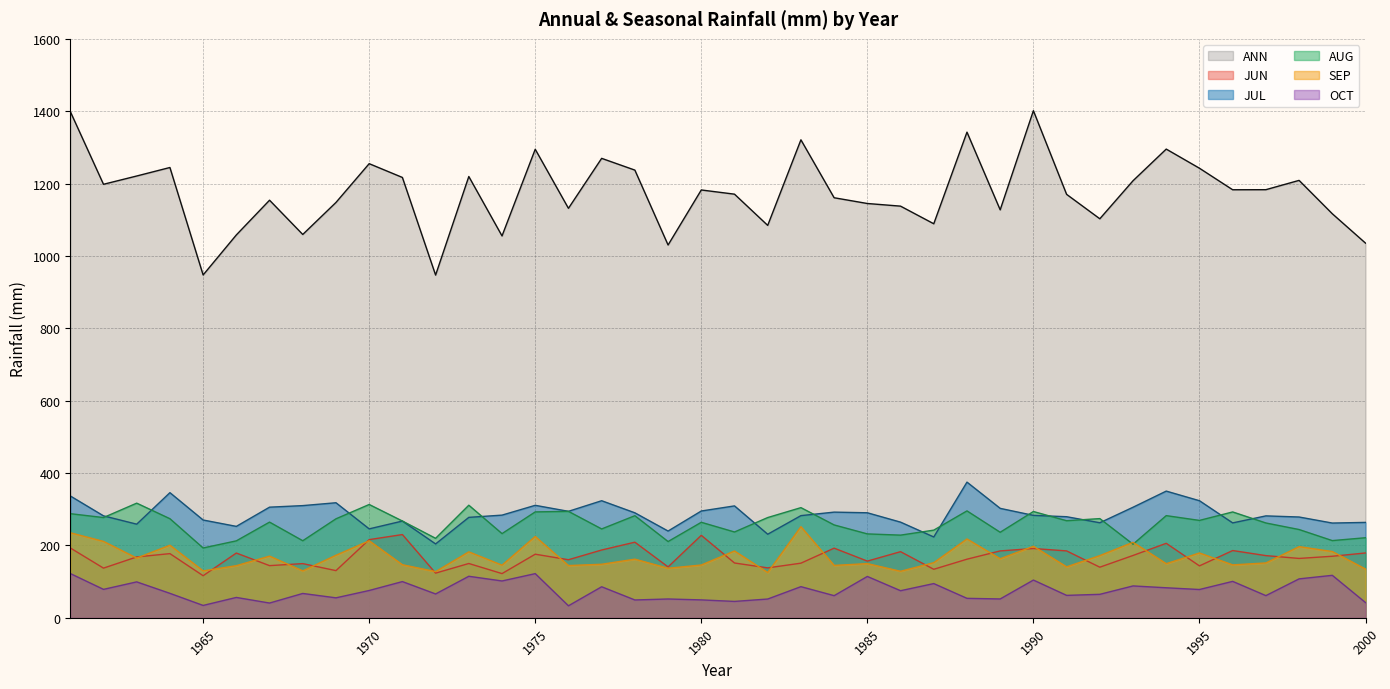

Which category has the highest value in the AUG series?

1963